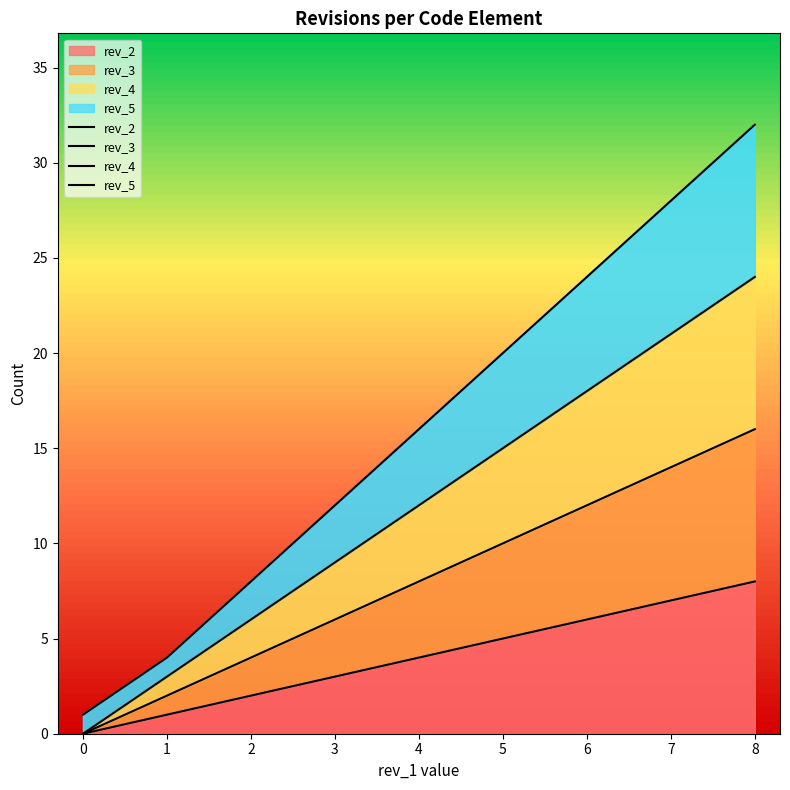

List the series in order of their overall mean, highest first.

rev_5, rev_4, rev_3, rev_2